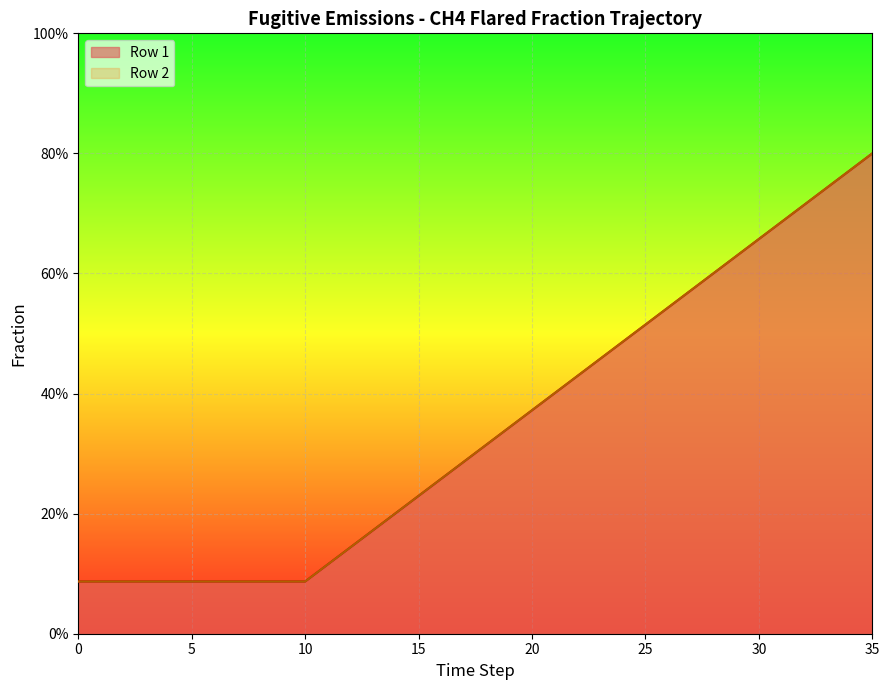

True or false: Row 2 has a value of 0.4 at 35.

False